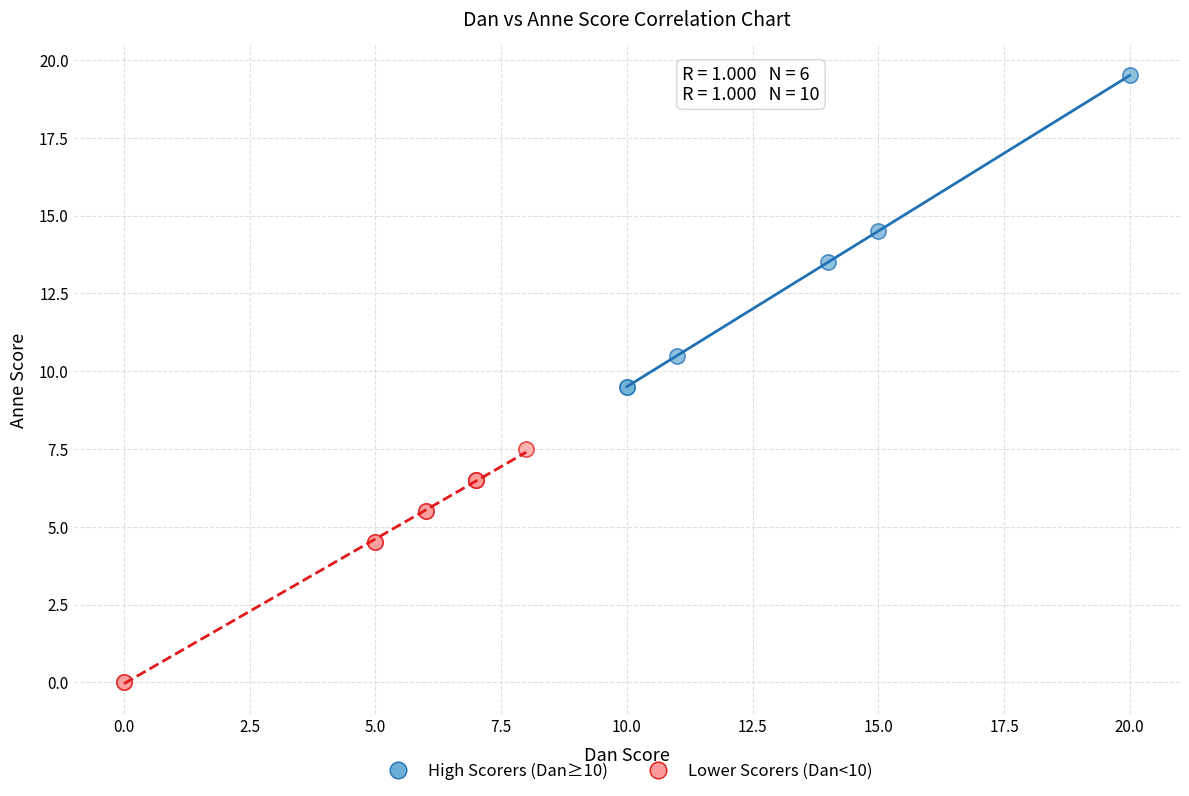

Which series contains the highest Y value?

High Scorers (Dan≥10)